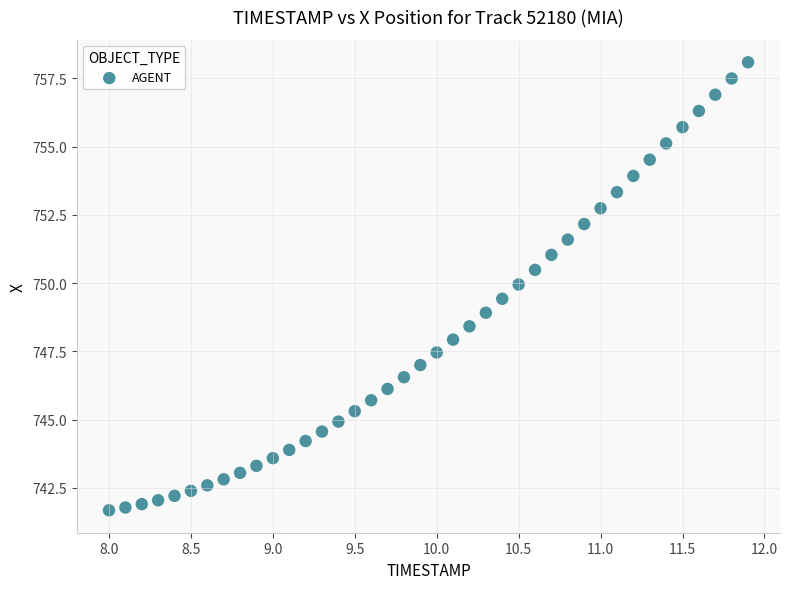

What is the range of X values (max minus min)?

3.9